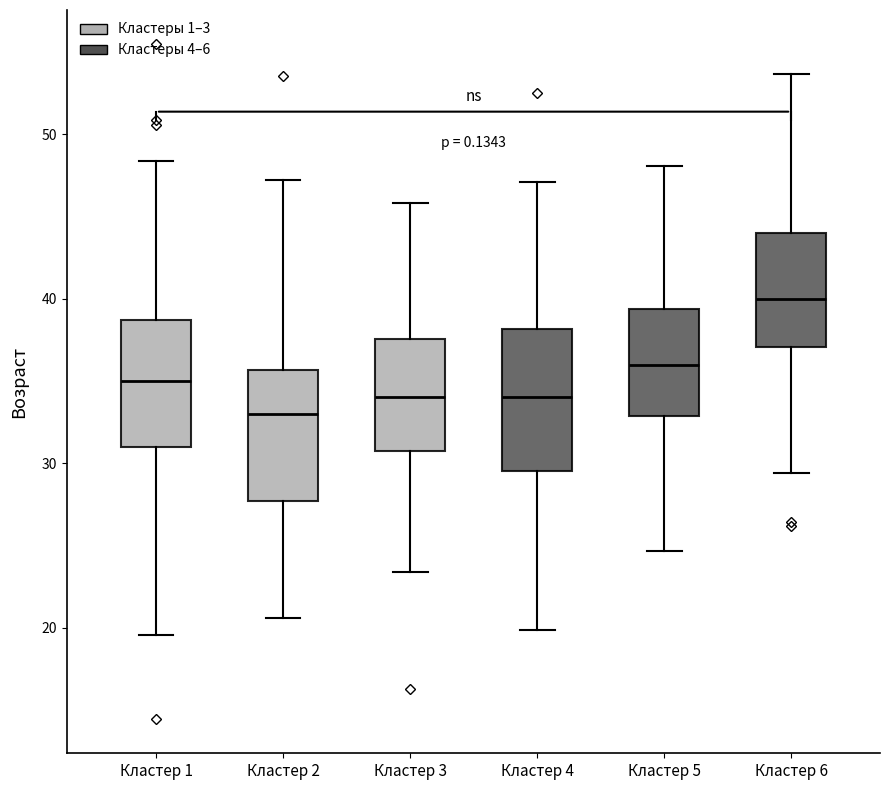

Reading left to right, transcribe this box plot: for each box, give where its median line is, the range the box spans, and where its two whiskers end, as read against the y-axis. The values are not printed on the chart, so give them approximately, as read against the axis.

Кластер 1: median 35, box 31 to 39, whiskers 20 to 48
Кластер 2: median 33, box 28 to 36, whiskers 21 to 47
Кластер 3: median 34, box 31 to 38, whiskers 23 to 46
Кластер 4: median 34, box 30 to 38, whiskers 20 to 47
Кластер 5: median 36, box 33 to 39, whiskers 25 to 48
Кластер 6: median 40, box 37 to 44, whiskers 29 to 54